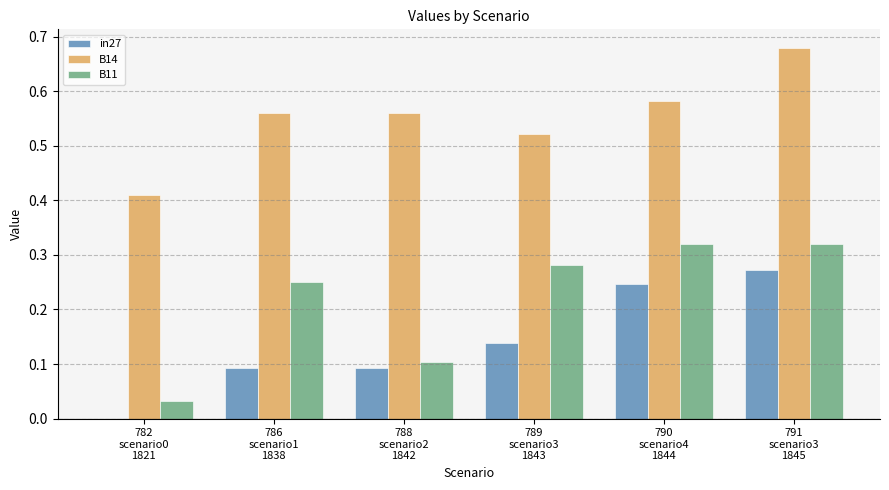

What is the sum of all B11 values?

1.3